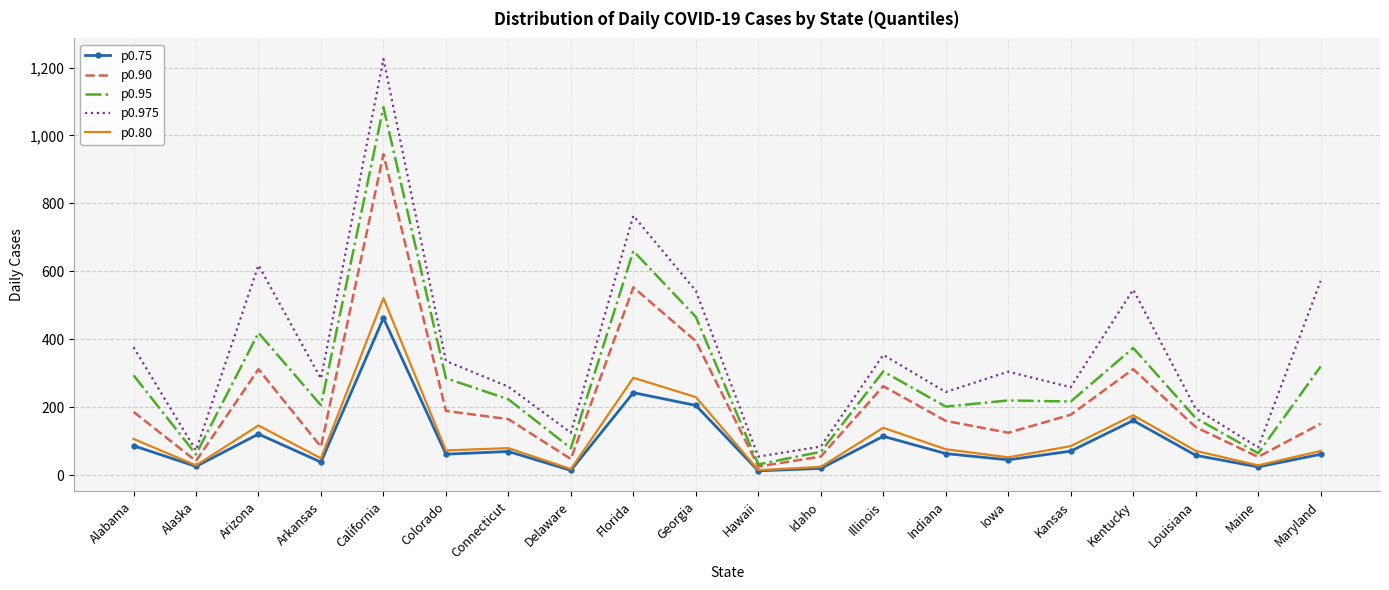

What is the smallest value displayed?

13.0